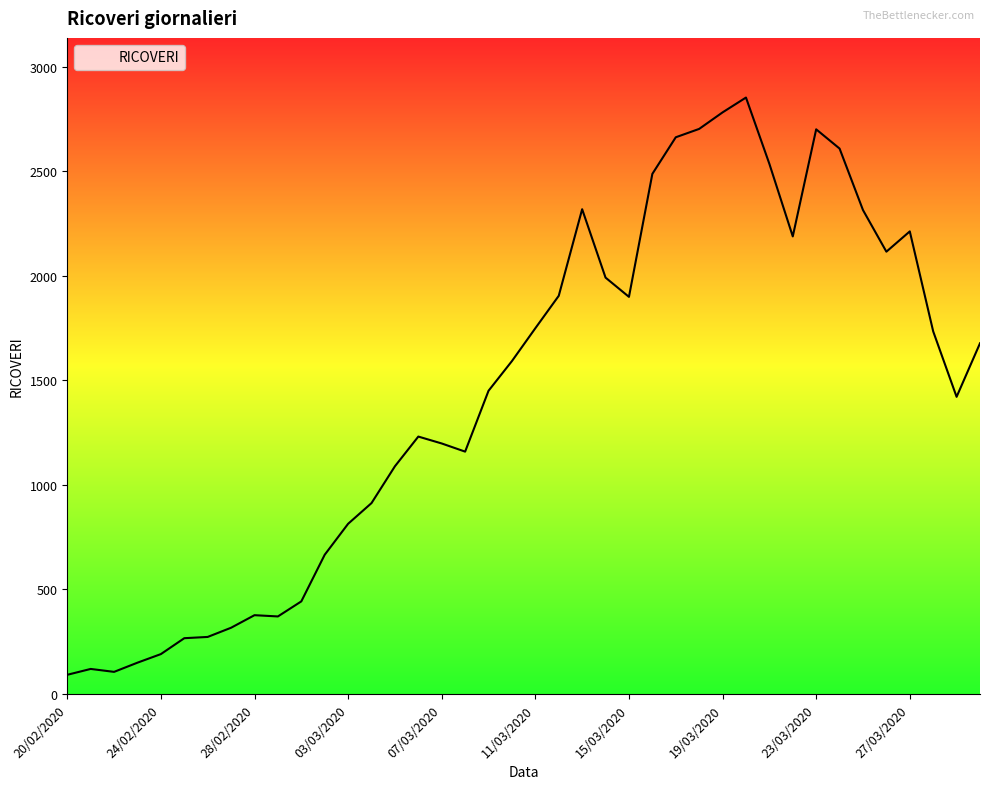

What is the difference between the maximum and minimum values?

2760